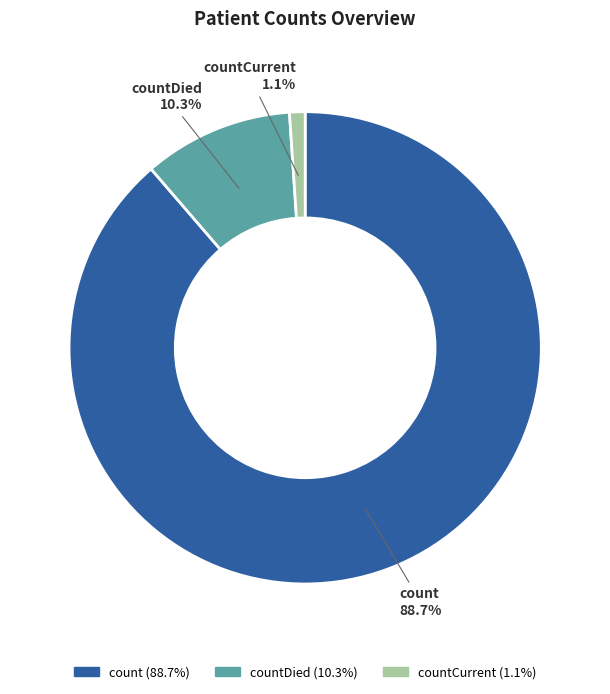

To the nearest percent, what is the combined percentage of countCurrent and count?

90%